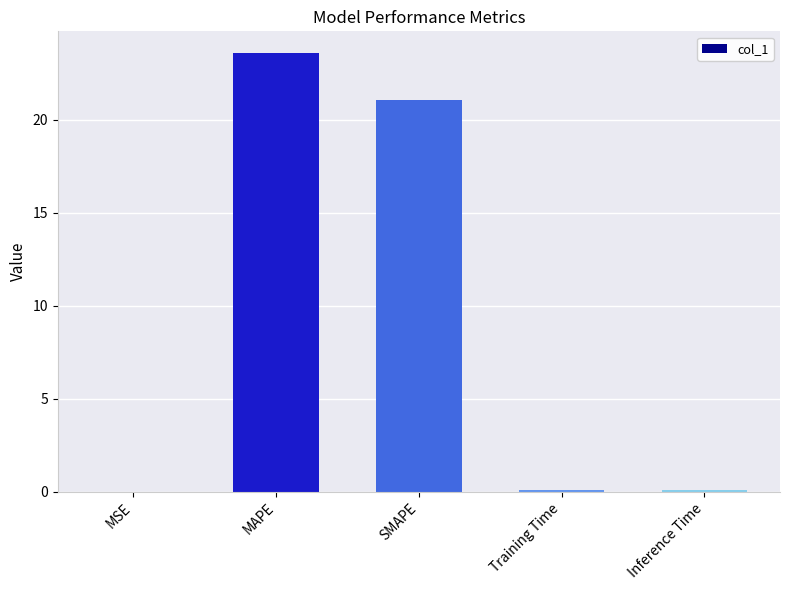

What is the sum of the values at SMAPE and MAPE?

44.7